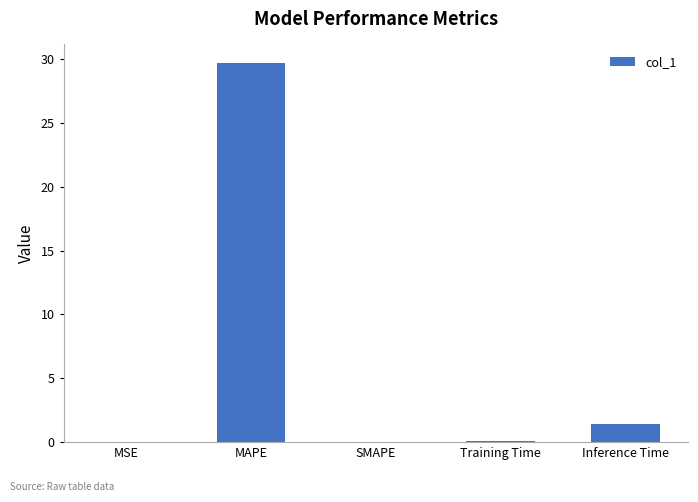

What is the greatest value displayed?

29.6